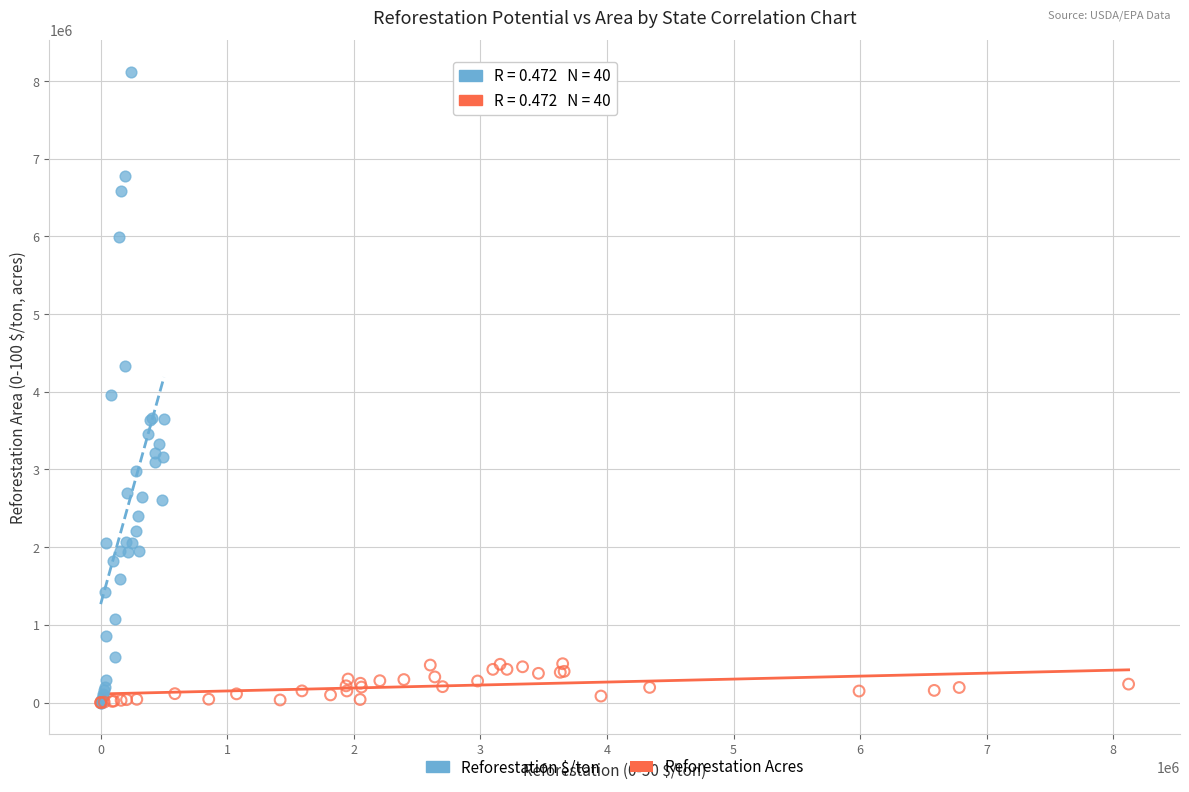

Which series contains the highest Y value?

Reforestation $/ton